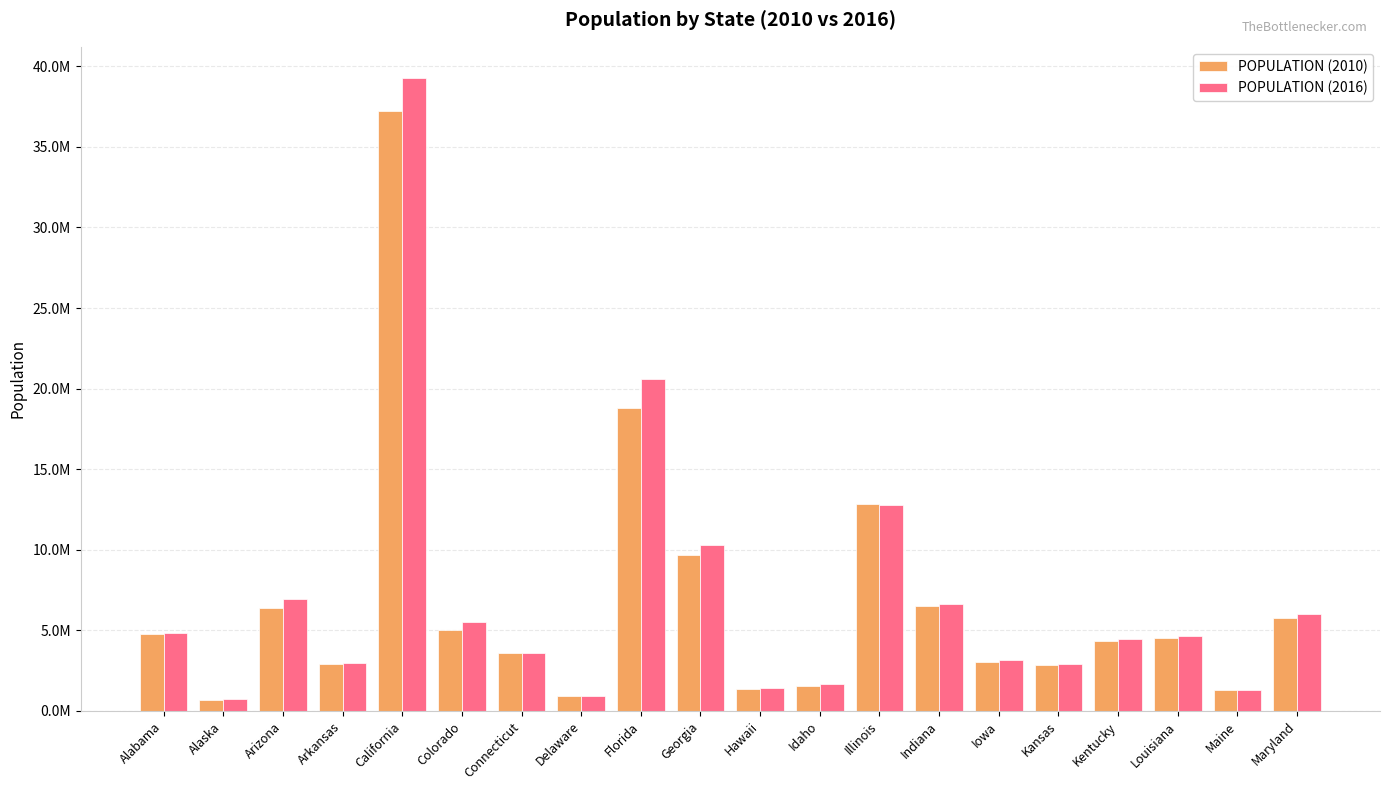

What is the sum of the POPULATION (2016) values at Kansas and Iowa?

6041982